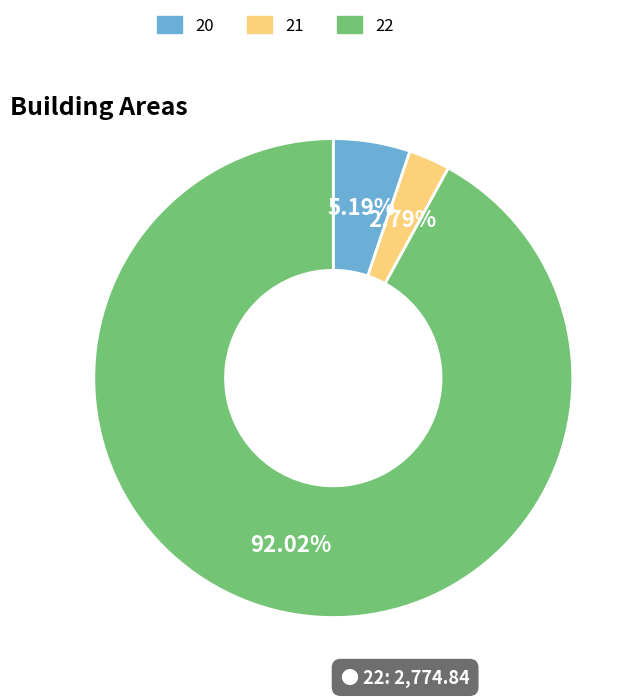

Does any single category account for the majority?

Yes